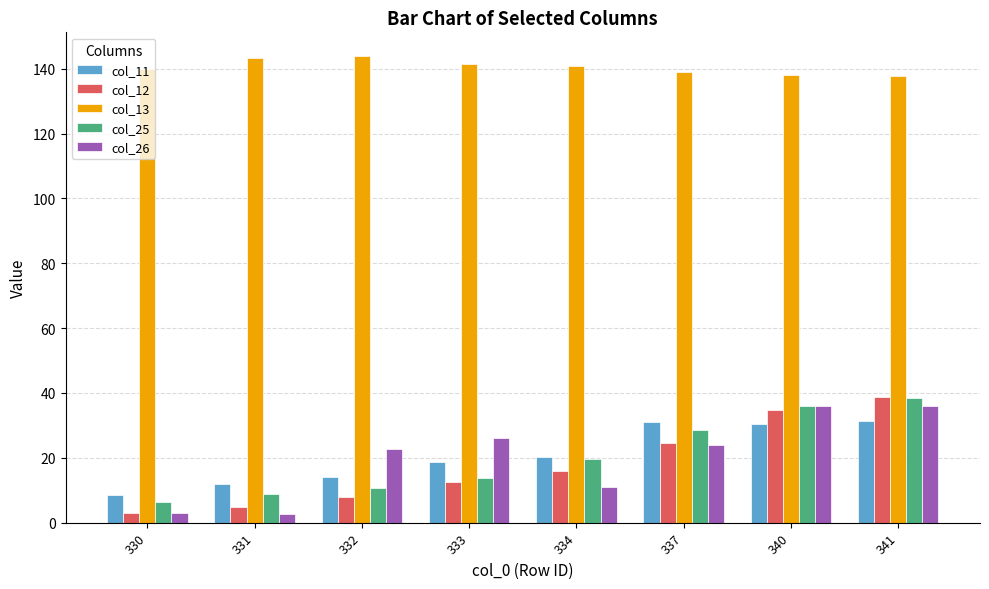

Which series has the largest total across all categories?

col_13